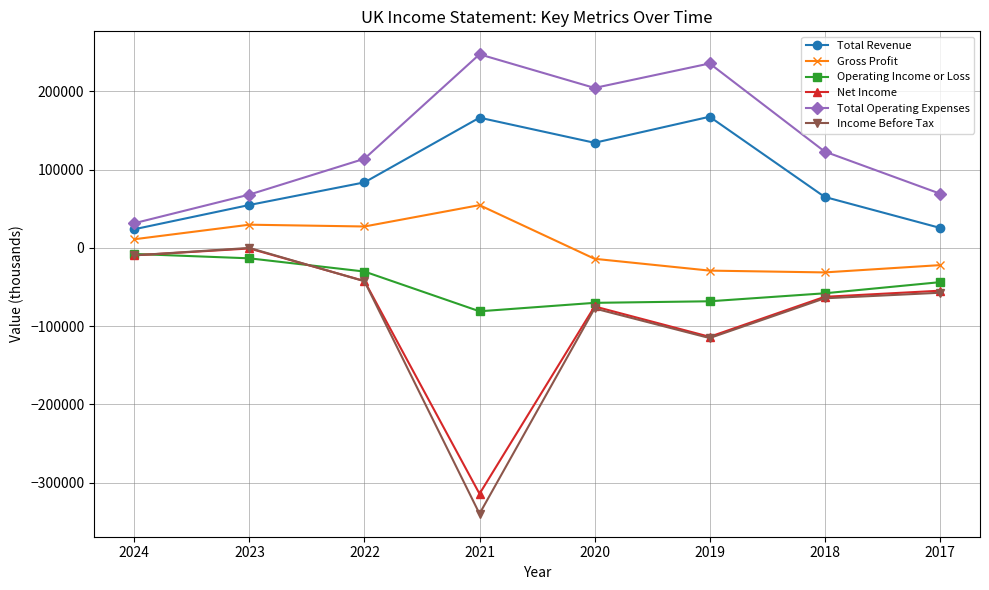

Between 2022 and 2021, which series saw the biggest shift?

Income Before Tax